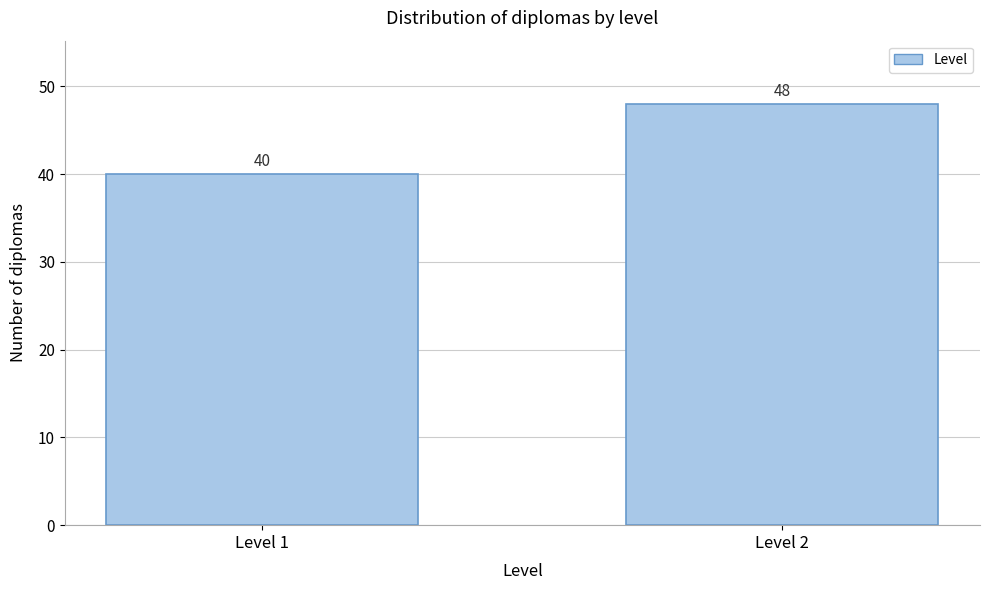

Reading left to right, transcribe all the data shown in this chart.

40	48